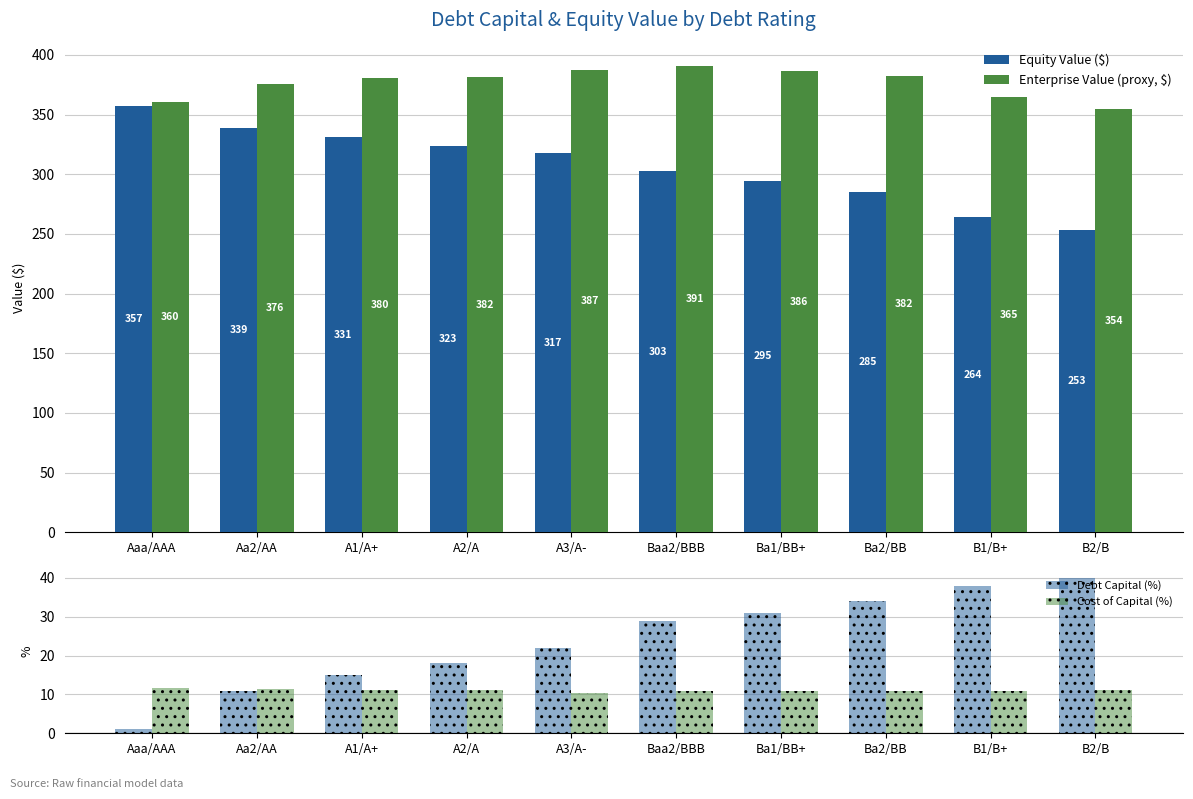

What are all the series names shown in the legend?

Equity Value ($), Enterprise Value (proxy, $), Debt Capital (%), Cost of Capital (%)